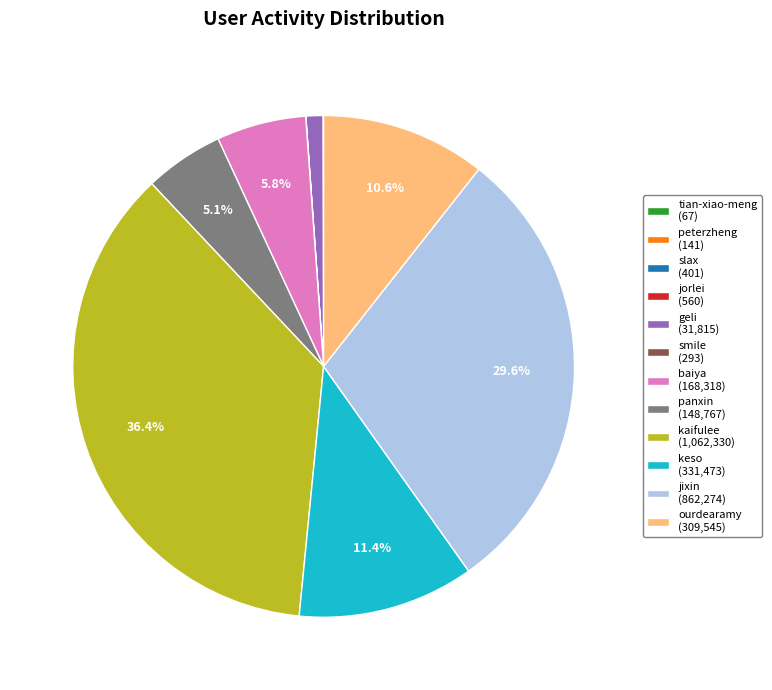

What is the total percentage of keso (331,473) and ourdearamy (309,545)?

22.0%